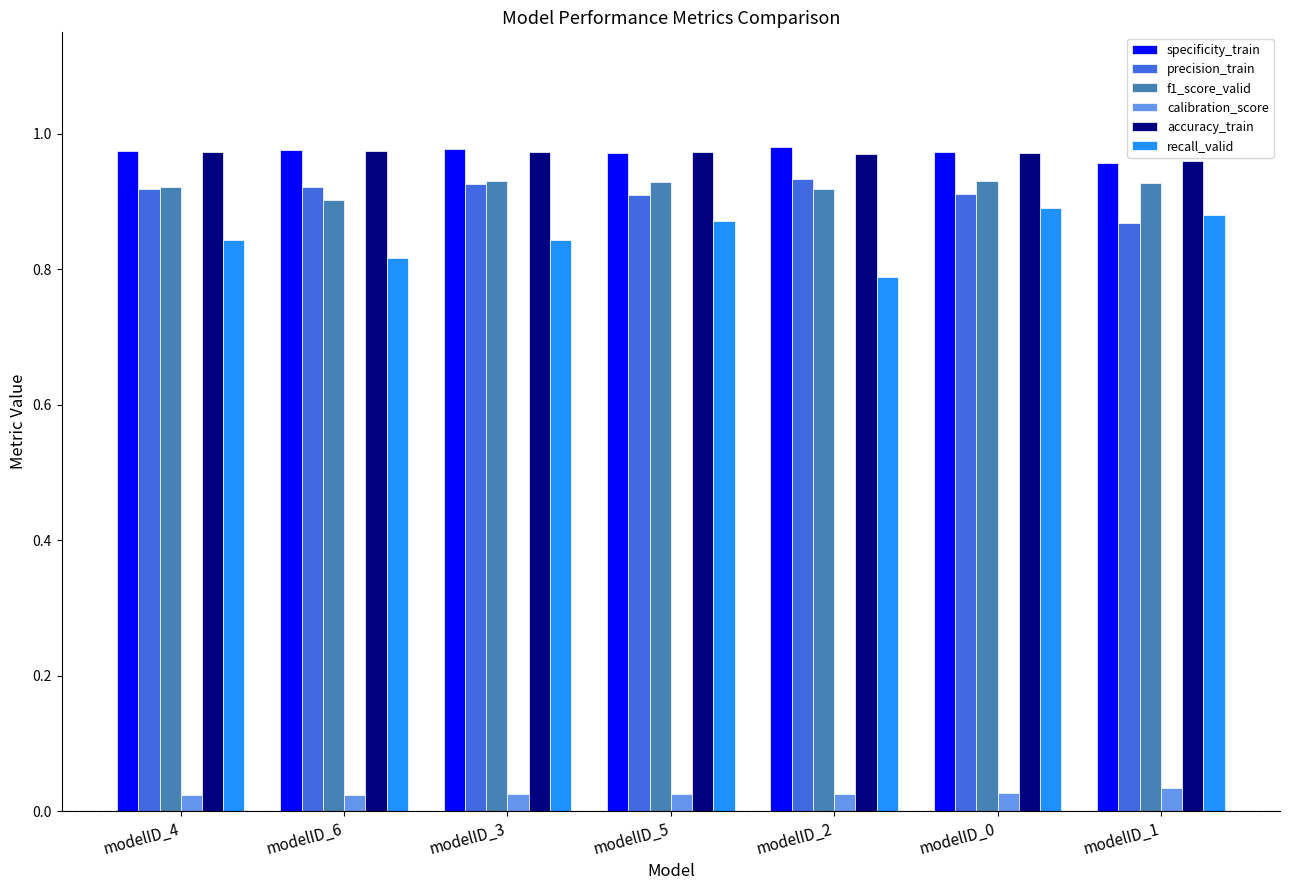

Where is recall_valid nearest to the value 0?

modelID_2